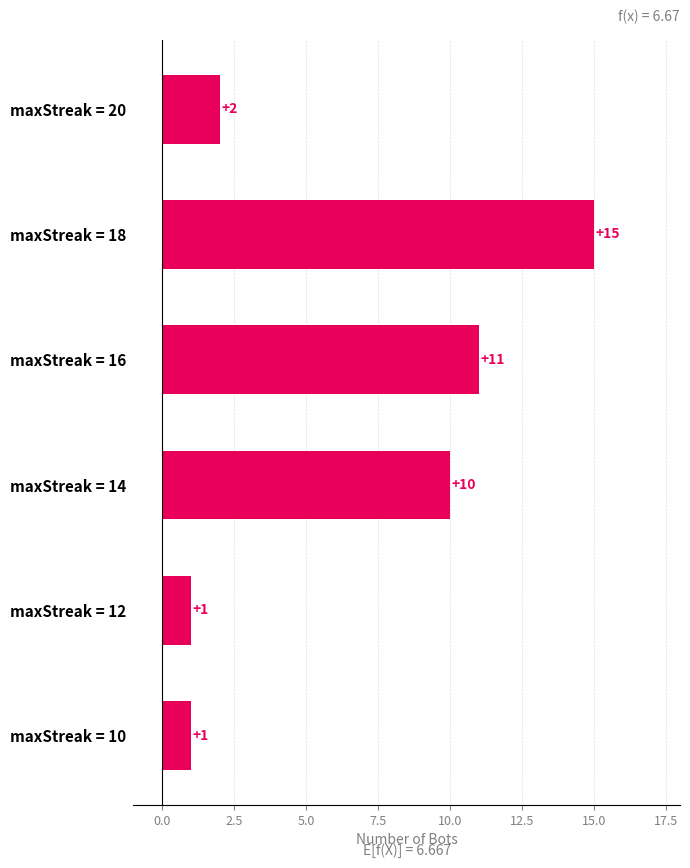

Does the chart contain any negative values?

No